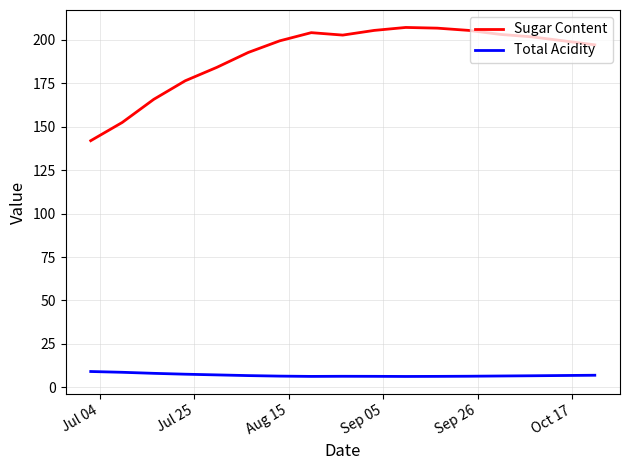

Which series has the largest total across all categories?

Sugar Content